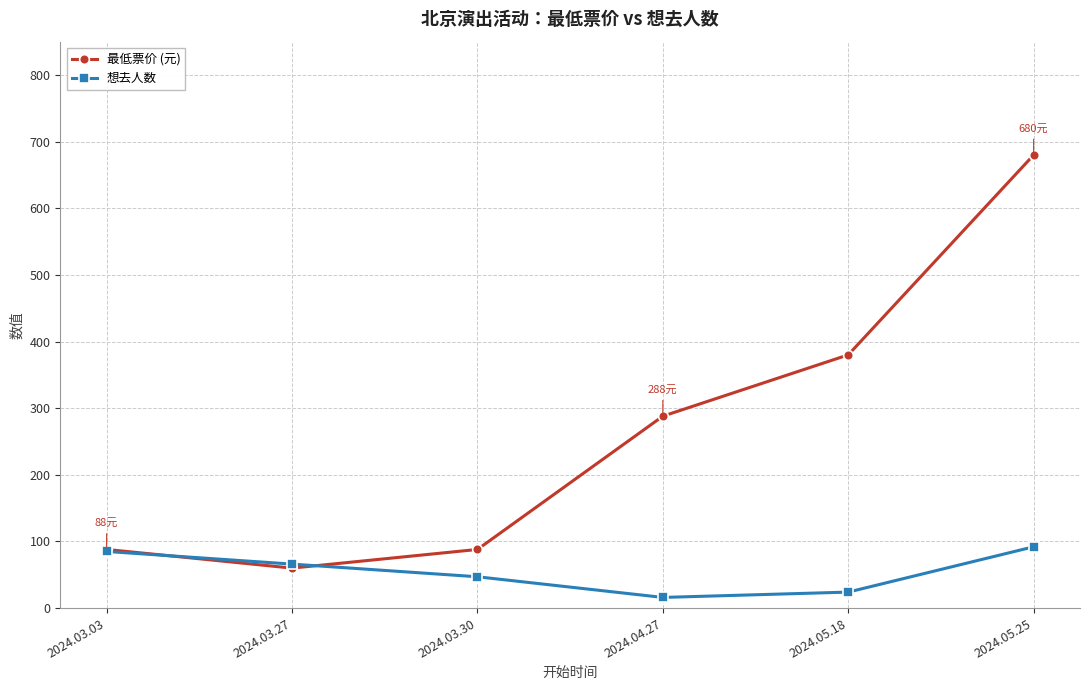

What is the difference between the maximum and minimum values in the 想去人数 series?

76